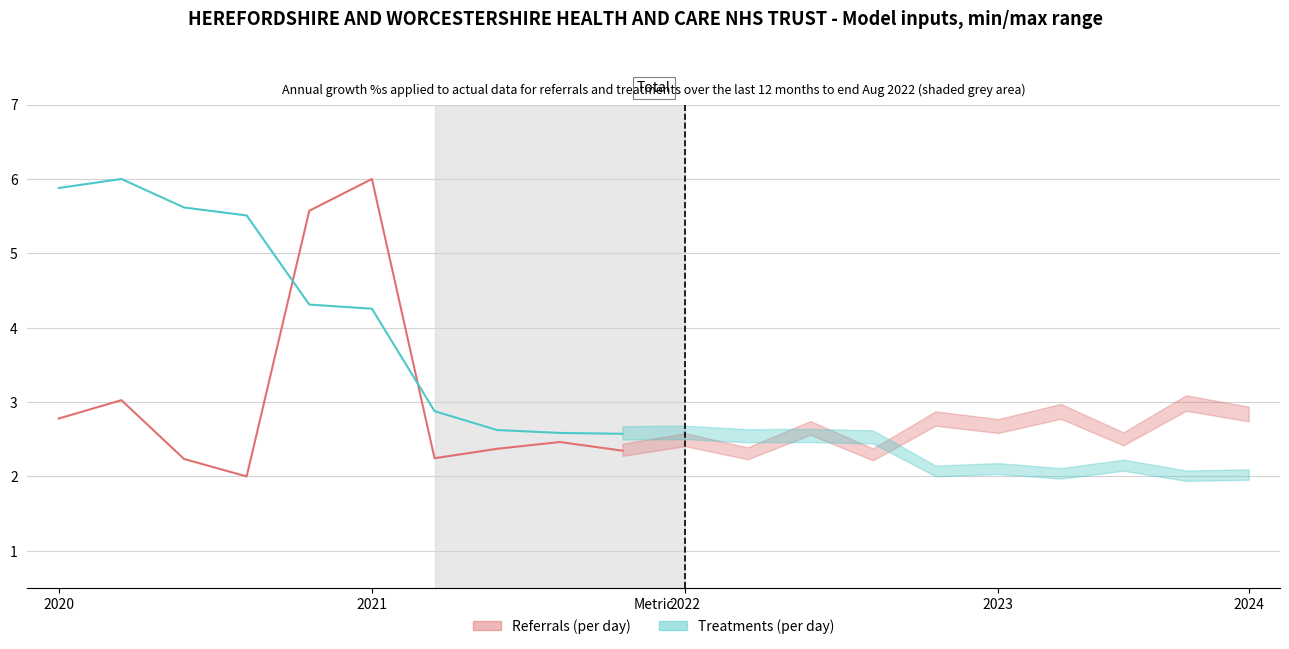

True or false: Referrals (per day) has more than 0 points higher than both neighbors.

True